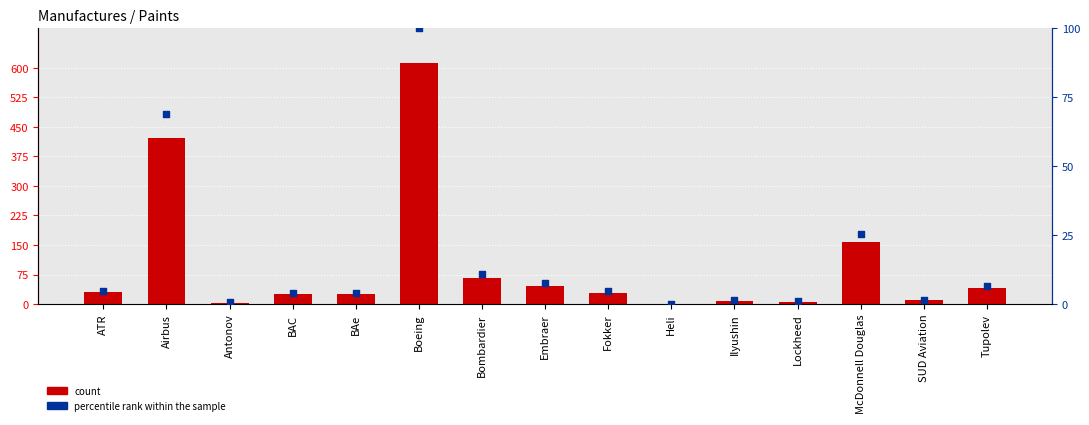

Which series has the largest Y range (max minus min)?

count